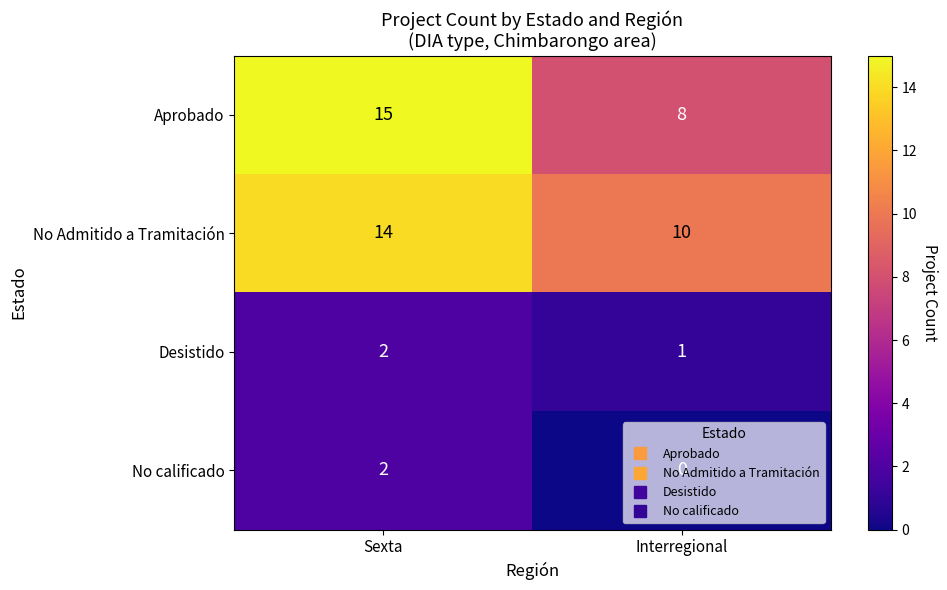

Rank the categories by No calificado value from lowest to highest.

Interregional, Sexta